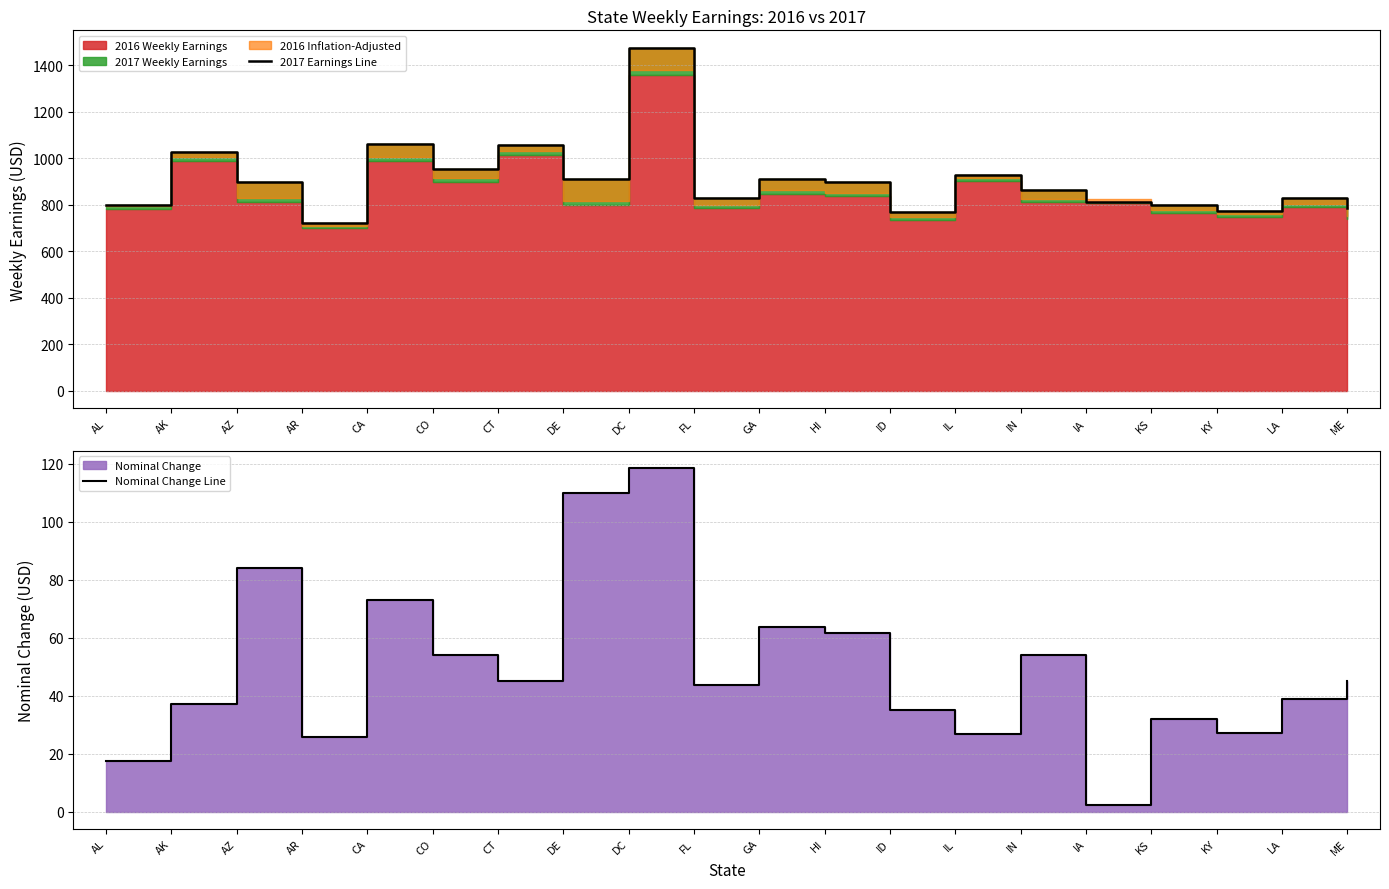

Which series has the widest spread of values?

2017 Earnings Line